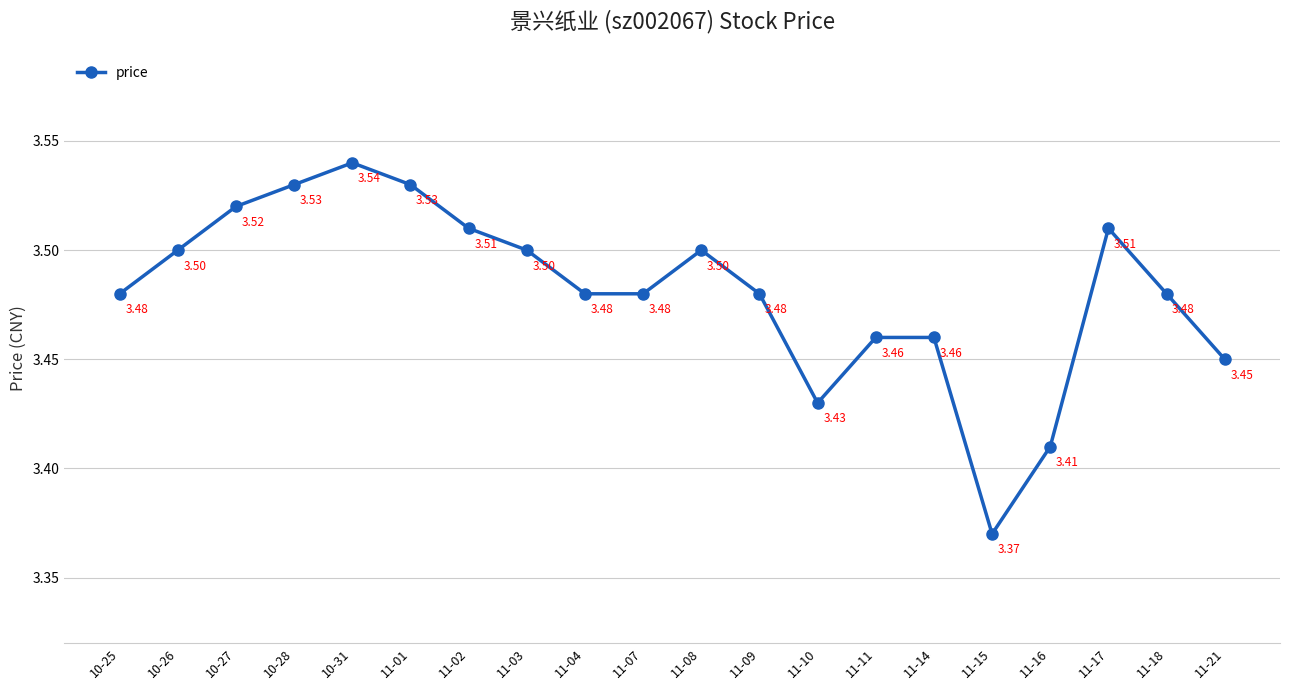

How many values are between 3 and 4?

20